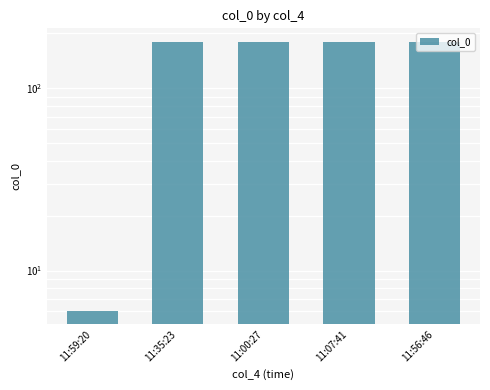

Approximately how many times larger is the value at 11:00:27 compared to 11:07:41?

1.0